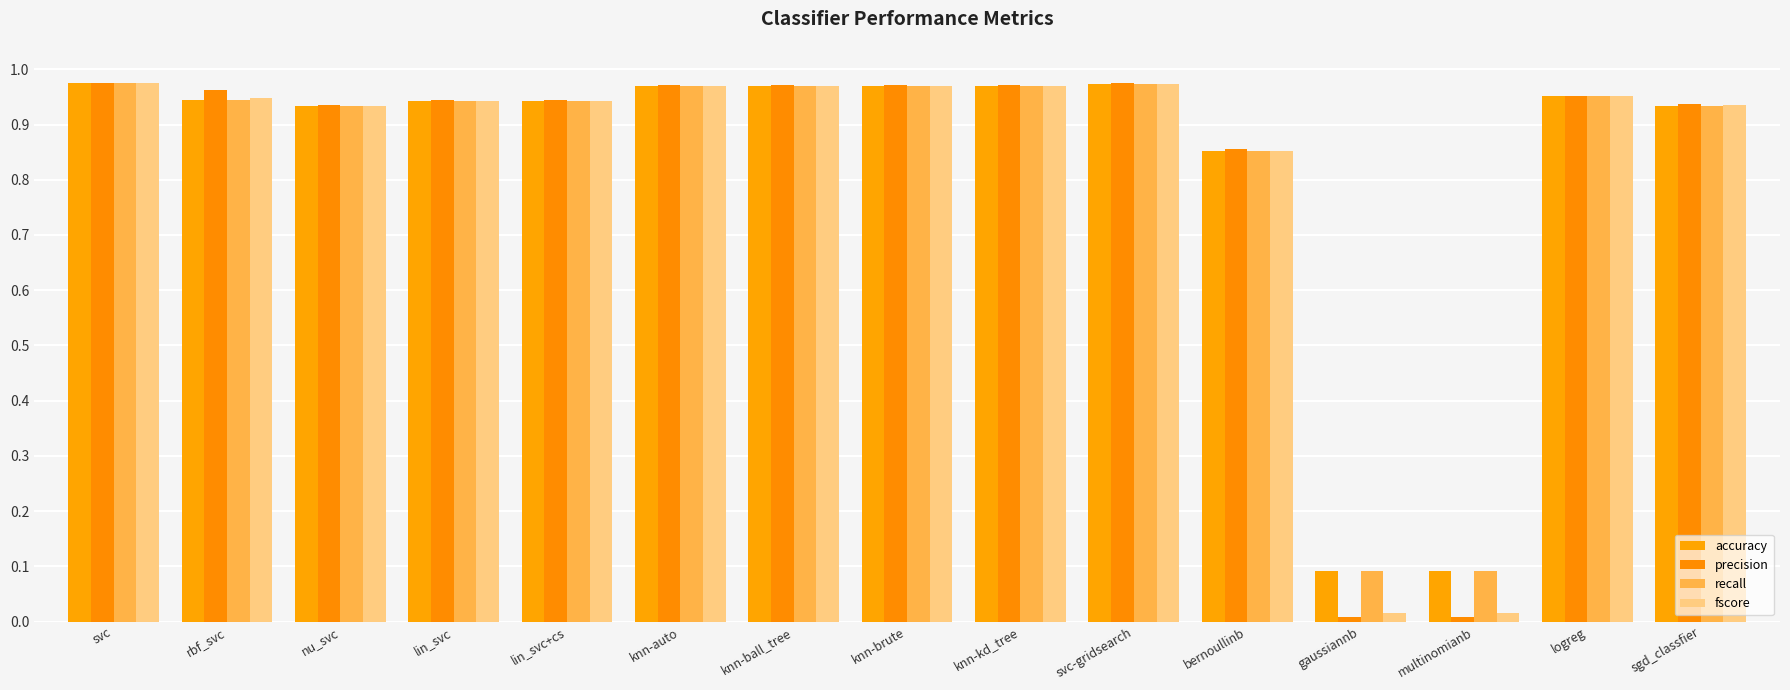

What is the lowest value of the accuracy series?

0.1